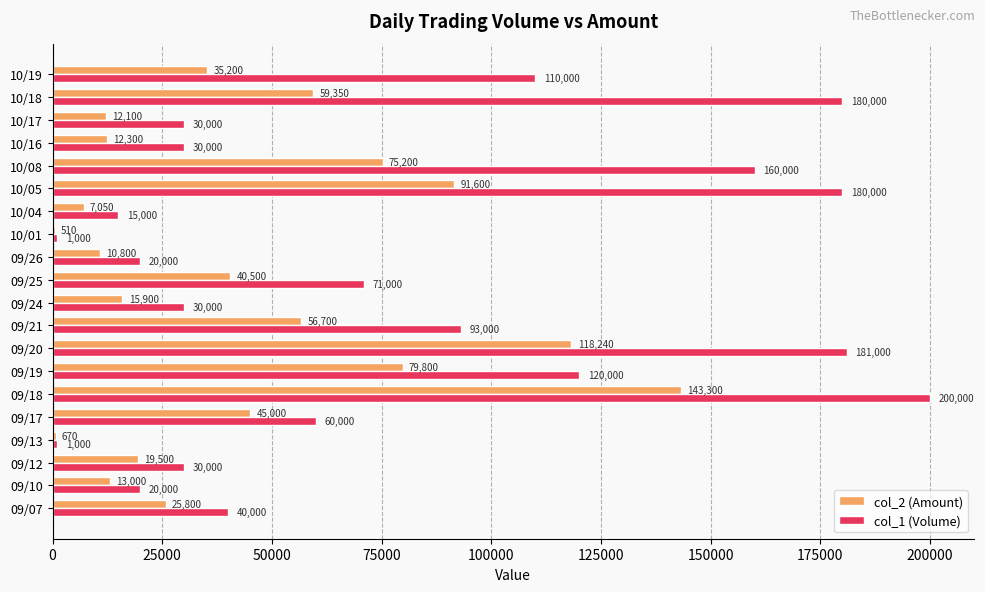

Between 09/10 and 09/21, which series saw the biggest shift?

col_1 (Volume)